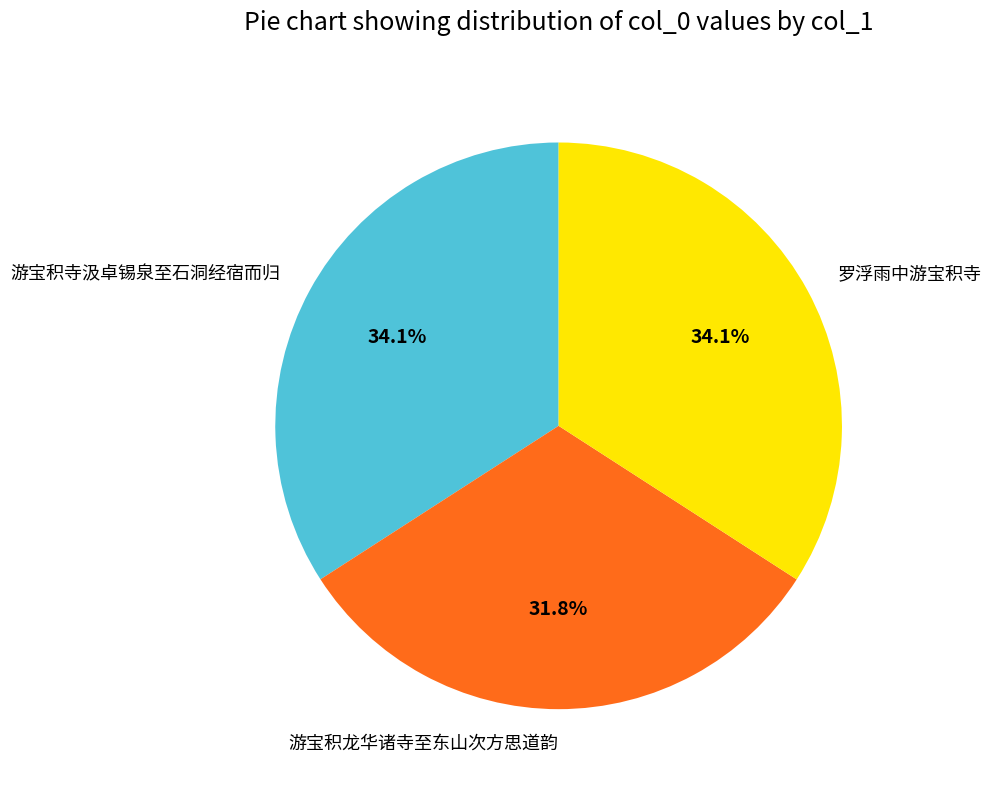

To the nearest percent, what percentage of the pie is 罗浮雨中游宝积寺?

34%